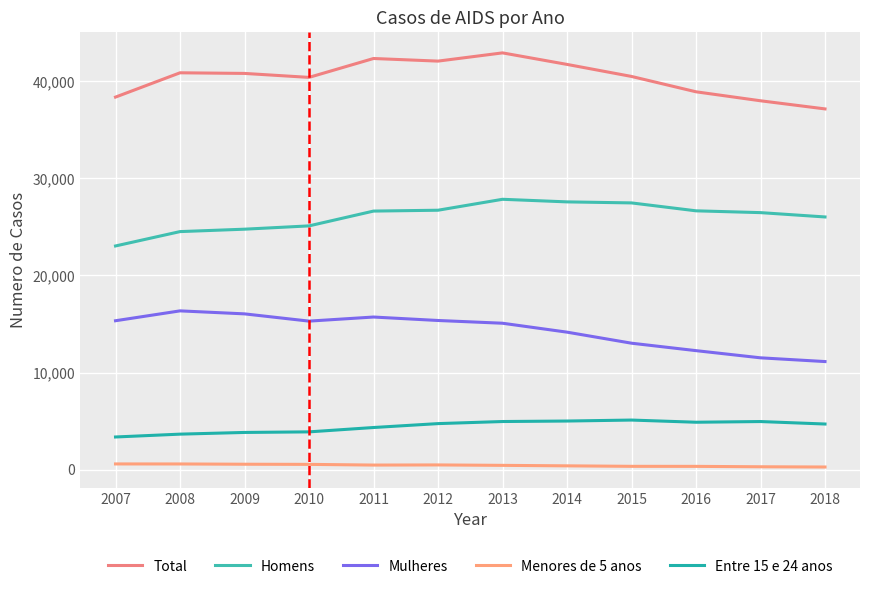

At which label is Homens closest to 25444?

2010